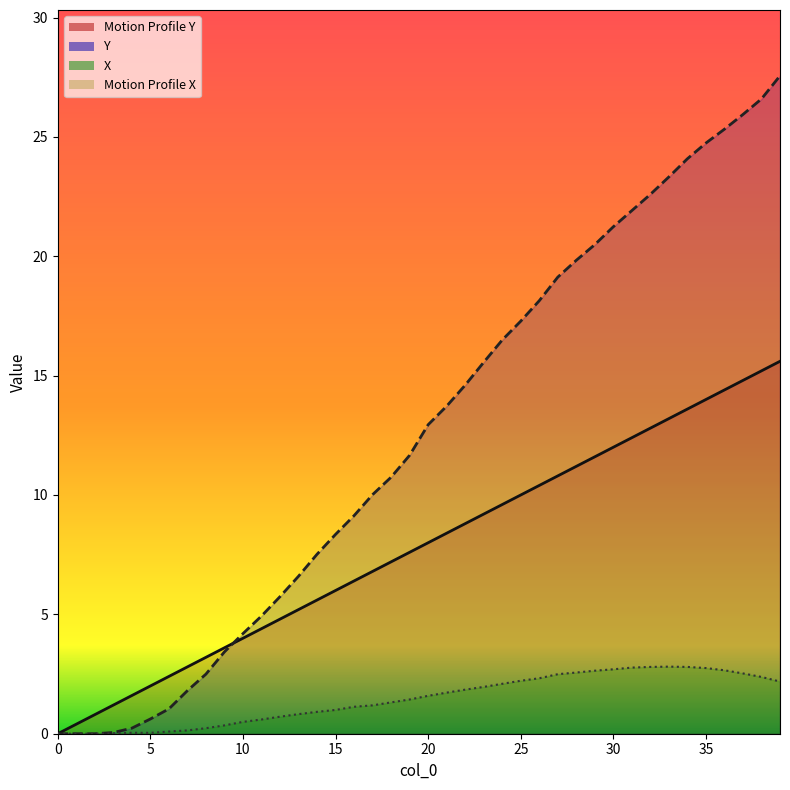

What is the highest value of the X series?

2.8